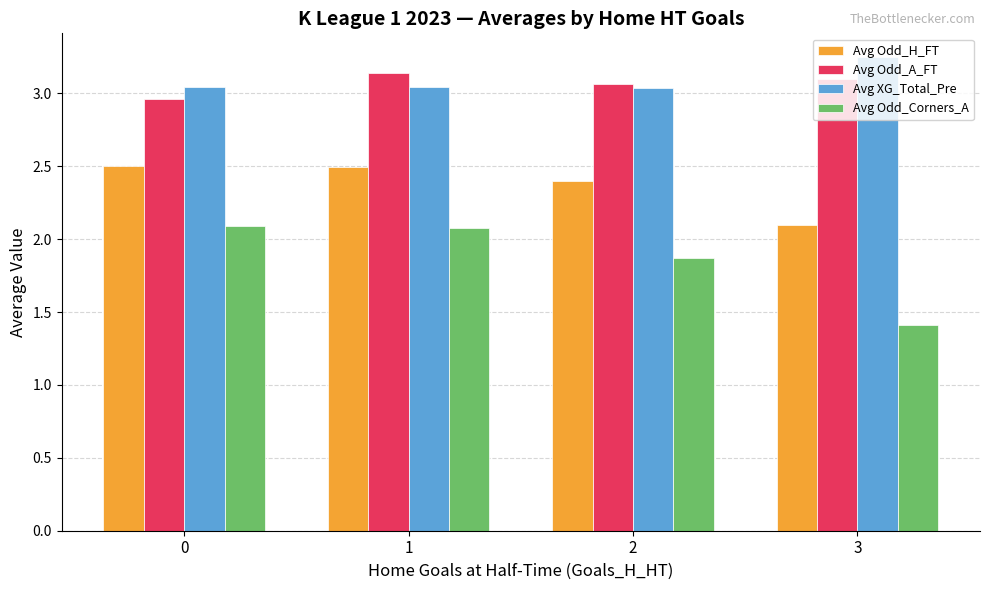

The value of Avg Odd_Corners_A at 1 is 0.4. True or false?

False